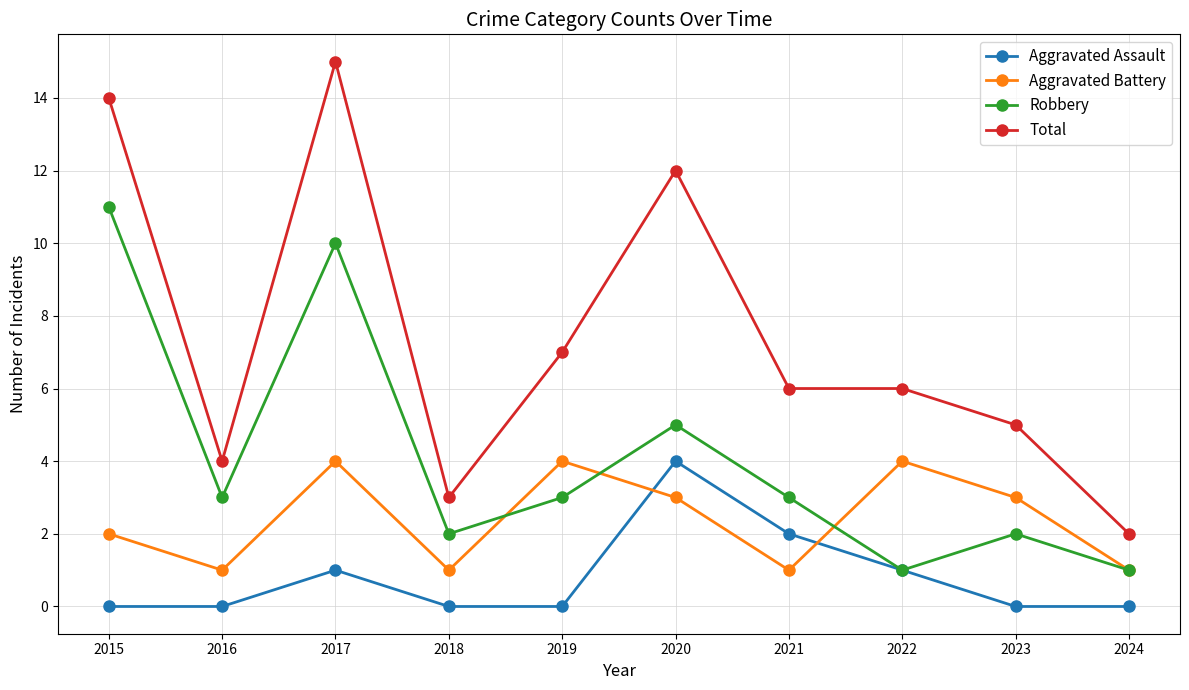

True or false: Aggravated Assault has more than 2 interior local peaks.

False